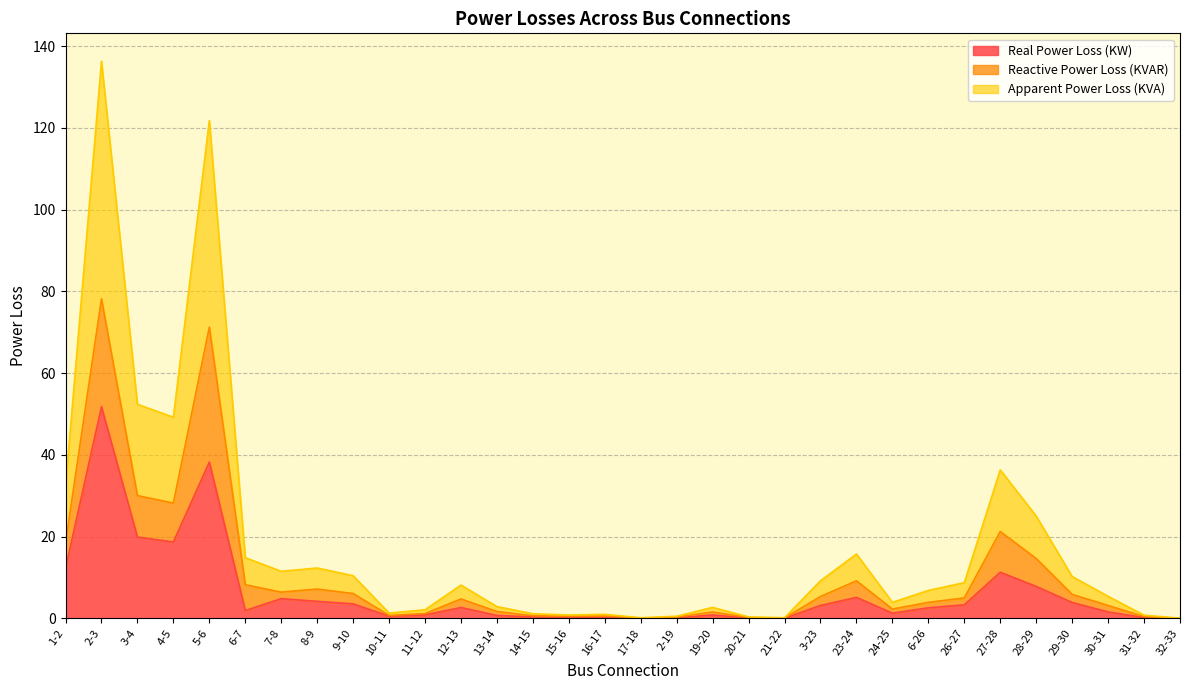

Is it true that Apparent Power Loss (KVA) equals 0.2 at 15-16?

False